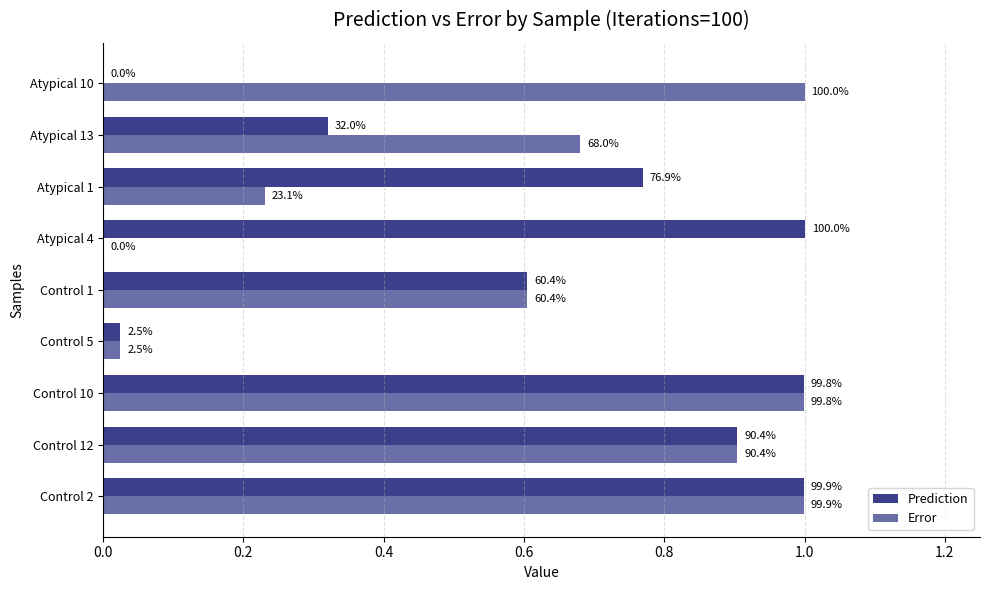

At how many categories does at least one series exceed 0?

9